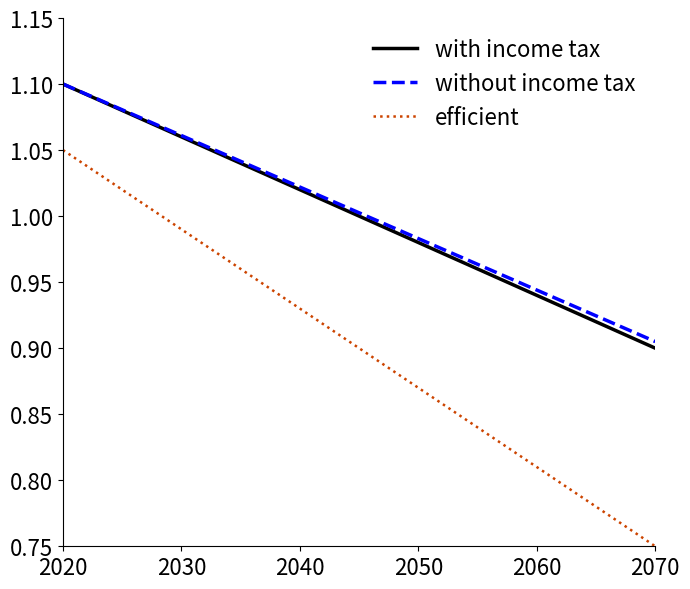

Which series has the largest range (max minus min)?

efficient